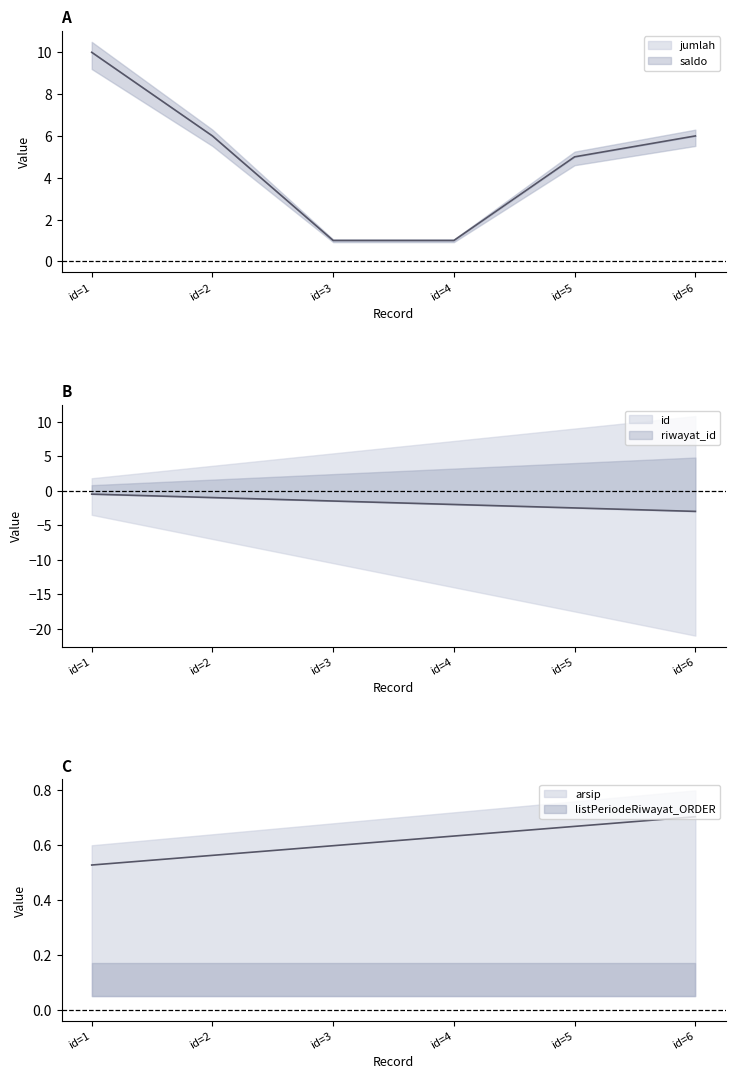

At which label is riwayat_id closest to 0?

id=1